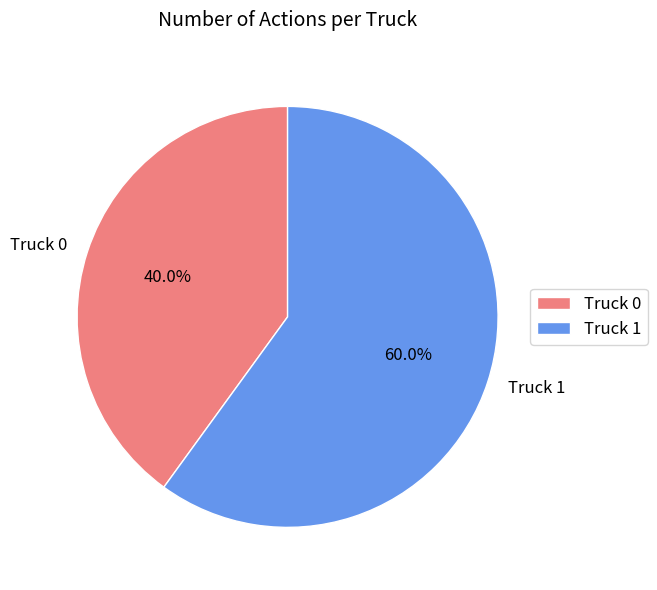

Between Truck 0 and Truck 1, which is larger?

Truck 1